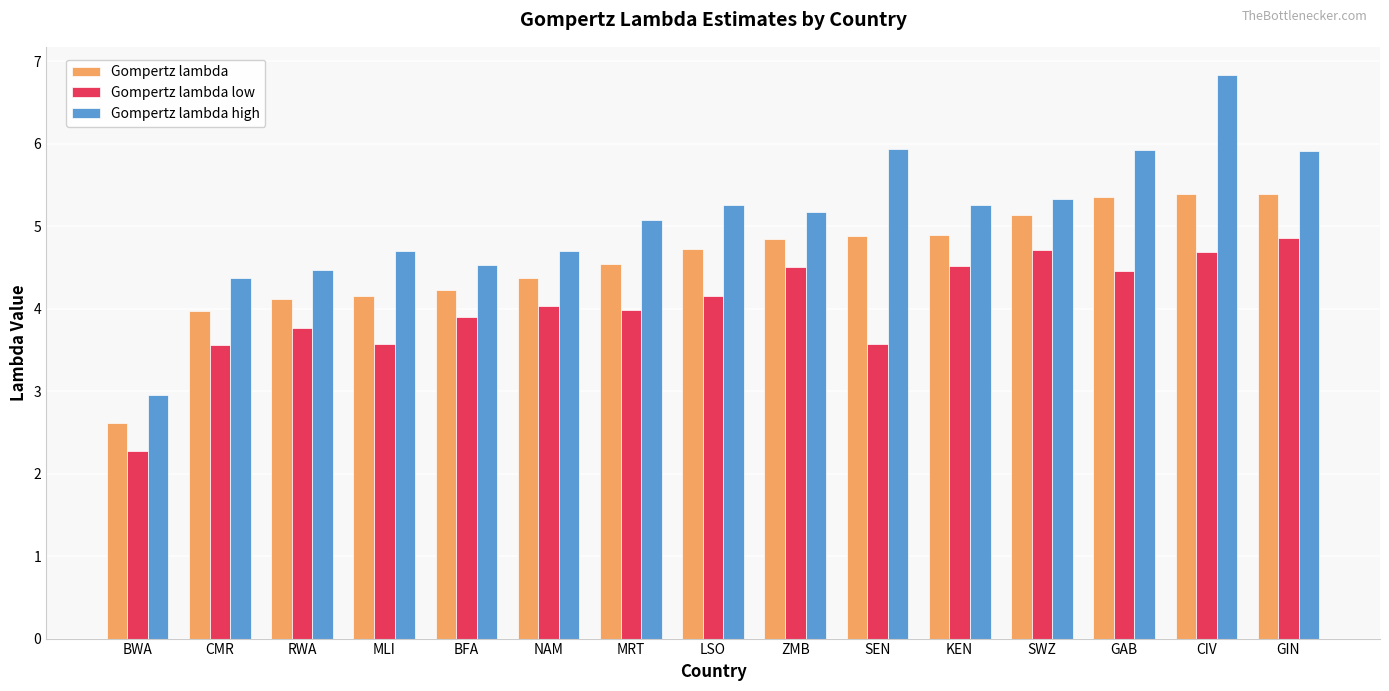

Rank the series at BWA from highest to lowest value.

Gompertz lambda high, Gompertz lambda, Gompertz lambda low